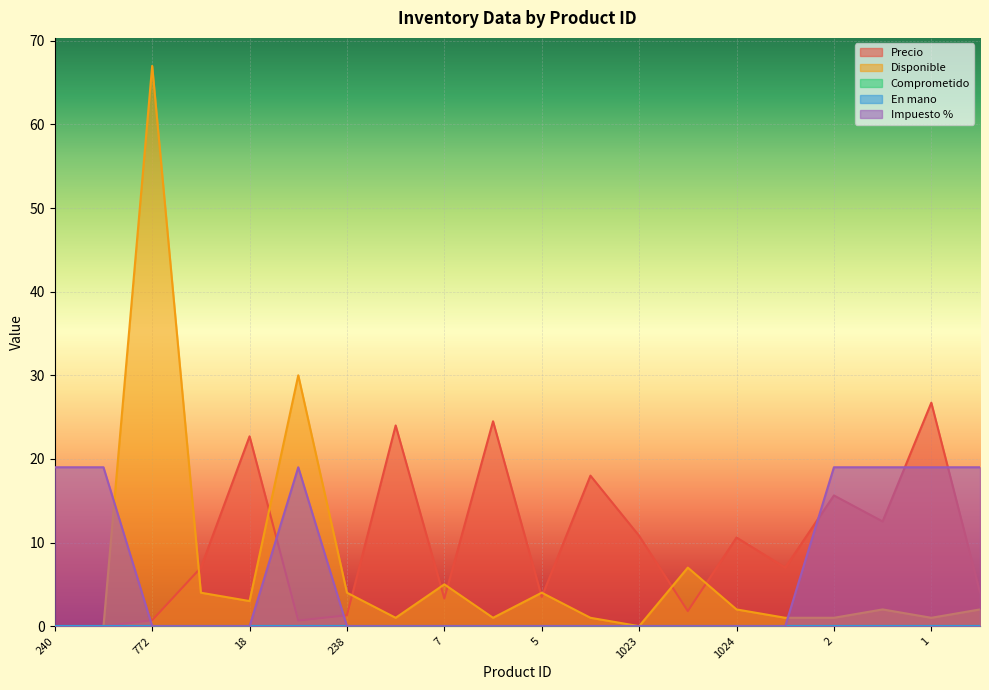

The value of Disponible at 985 is 5.6. True or false?

False